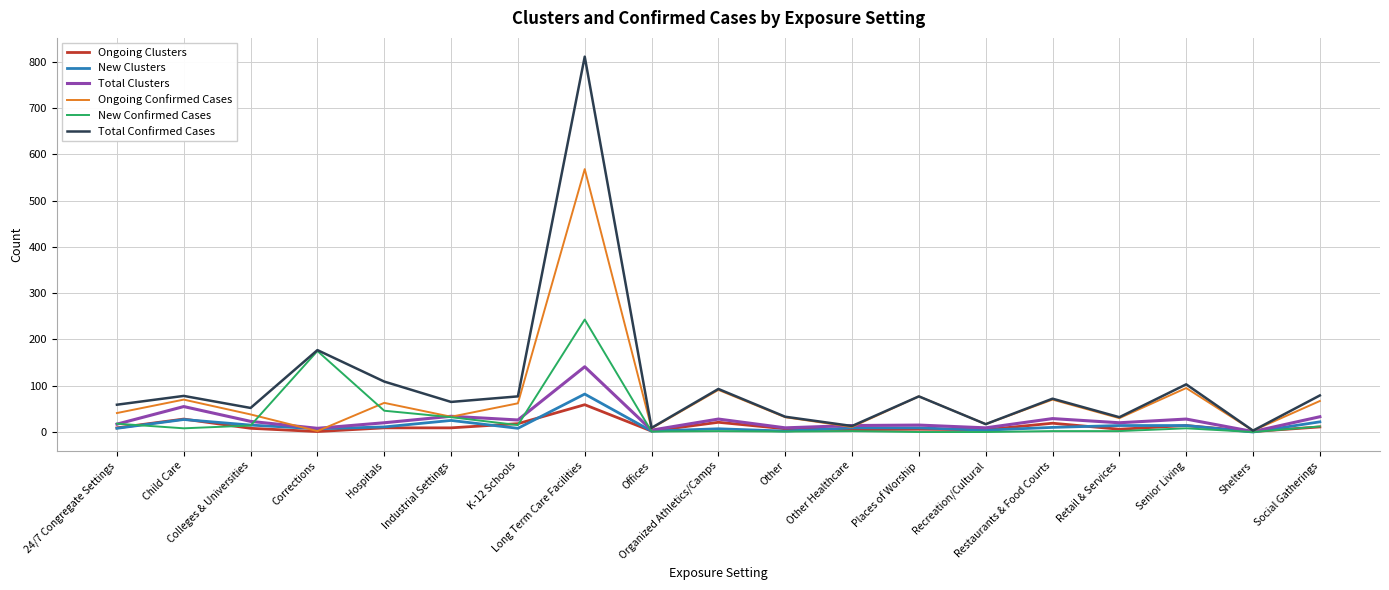

Which series has the widest spread of values?

Total Confirmed Cases